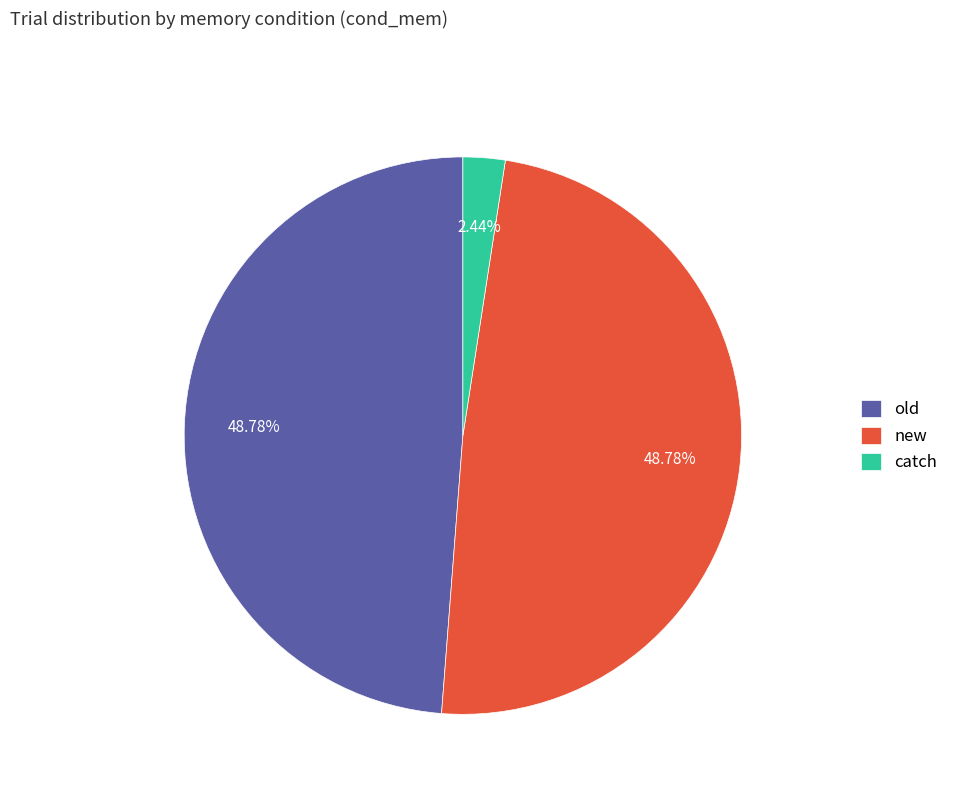

To the nearest percent, what is the combined percentage of new and catch?

51%